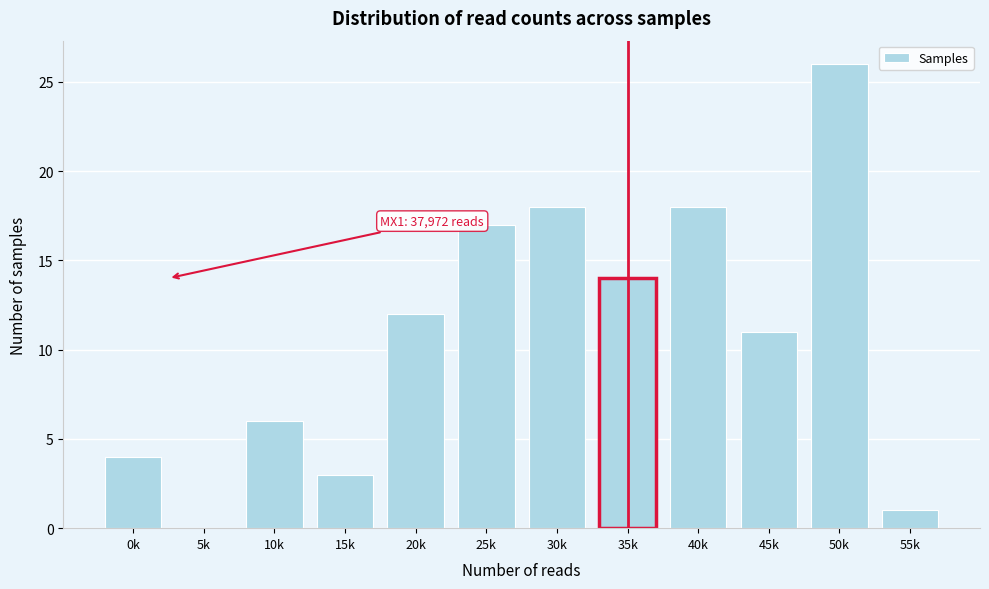

Reading right to left, extract all data points from this chart.

55k=1	50k=26	45k=11	40k=18	35k=14	30k=18	25k=17	20k=12	15k=3	10k=6	5k=0	0k=4